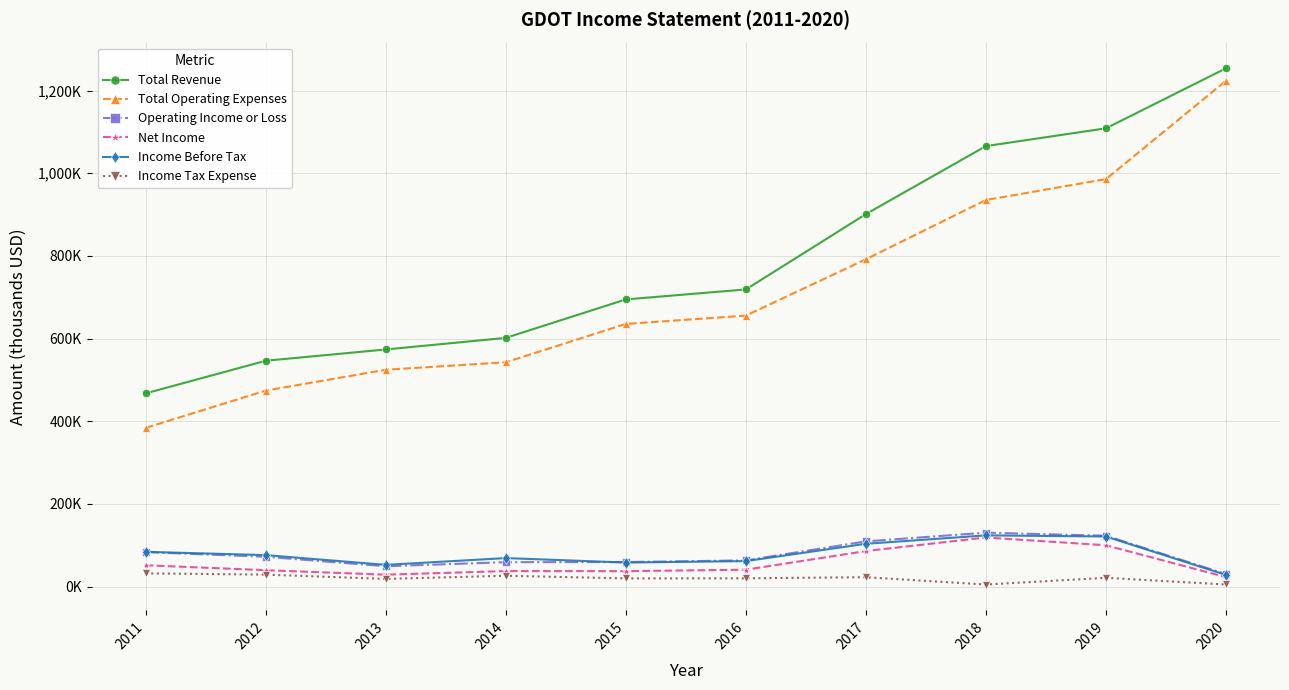

Where is Income Before Tax nearest to the value 75950?

2012